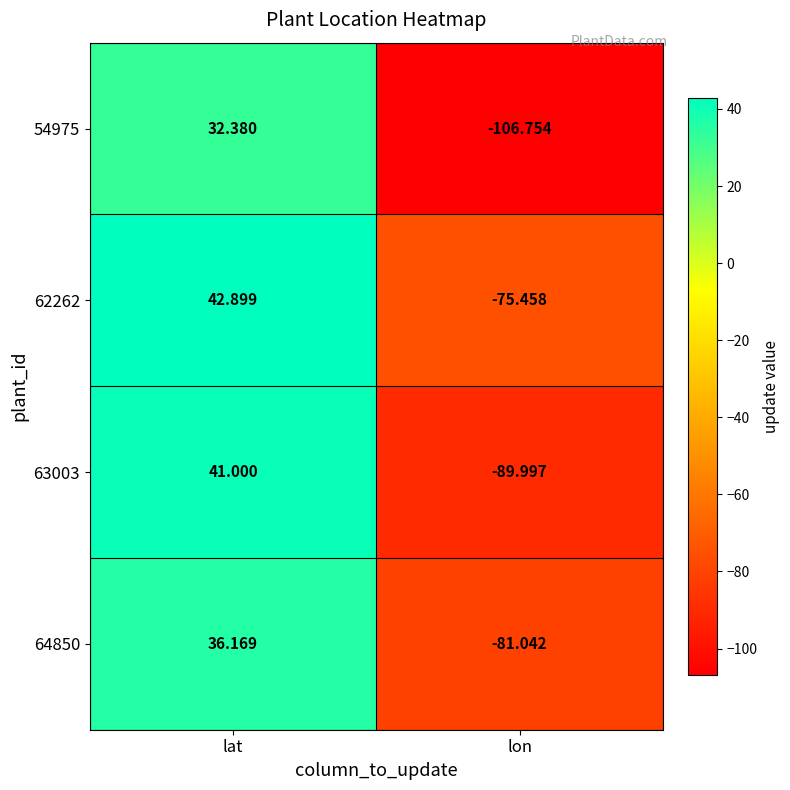

Which label corresponds to the largest value in the chart?

lat